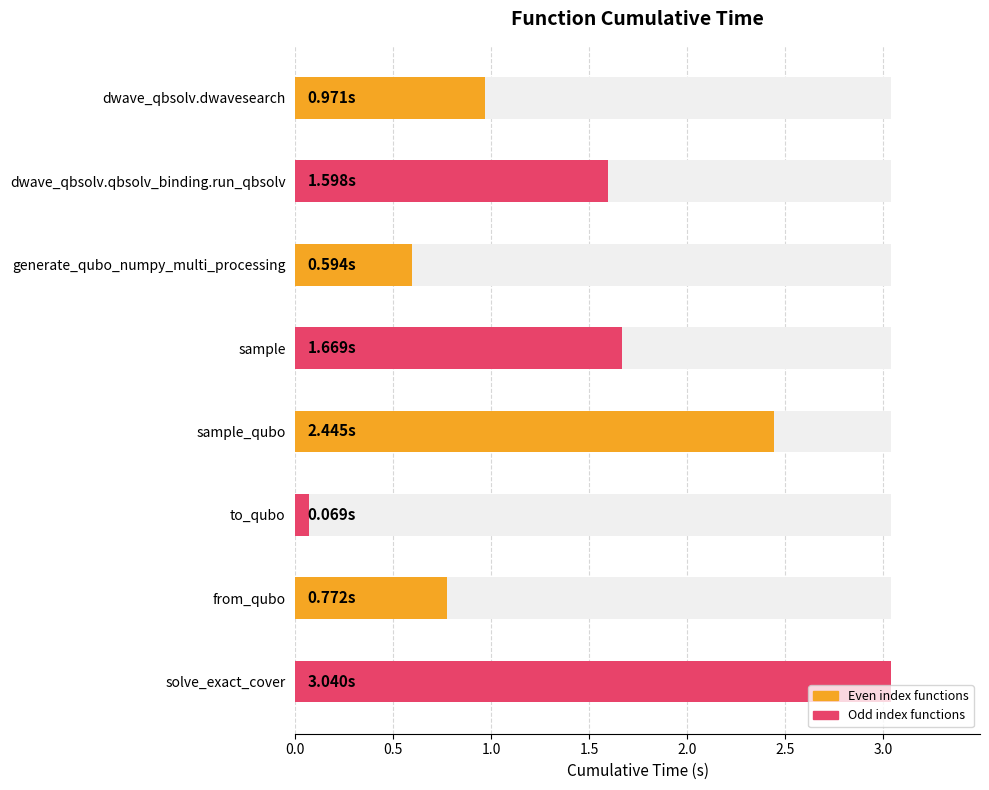

Are the bars horizontal?

Yes